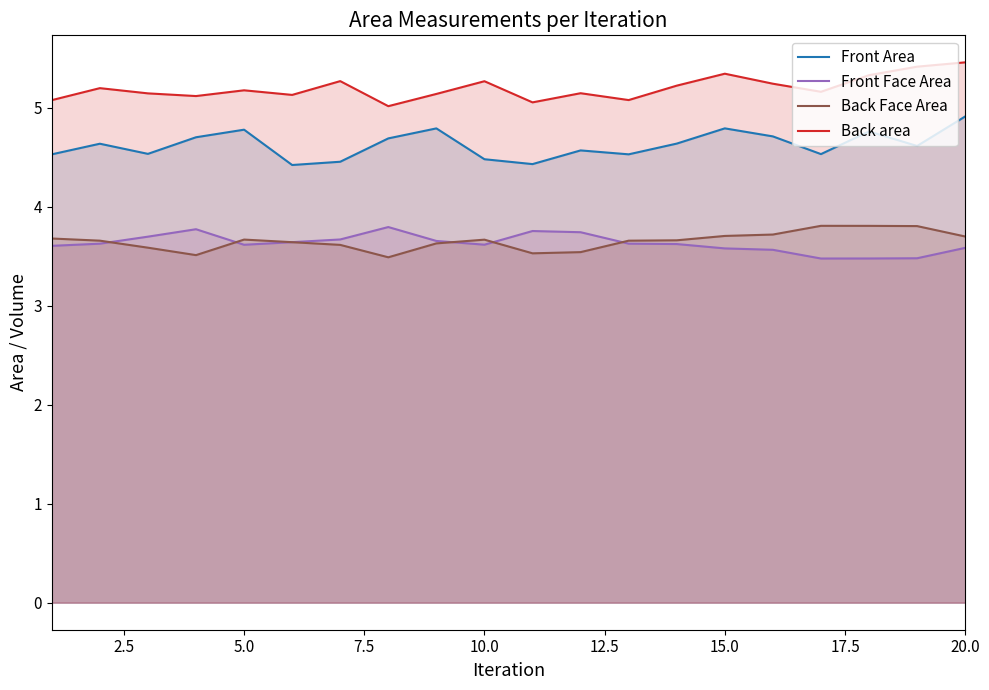

What is the difference between the maximum and minimum values in the Front Area series?

0.5